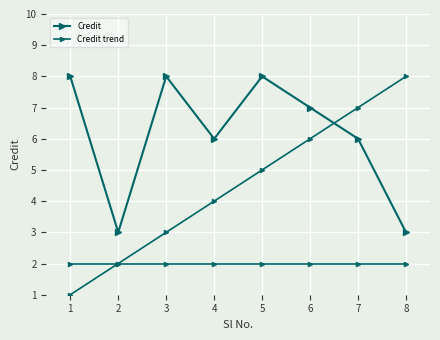

Is it true that Credit equals 8 at 3?

True